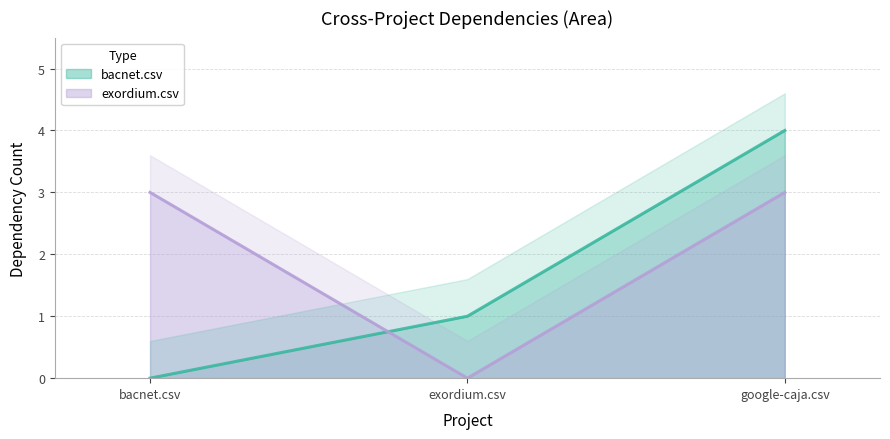

What position from the right is google-caja.csv?

1